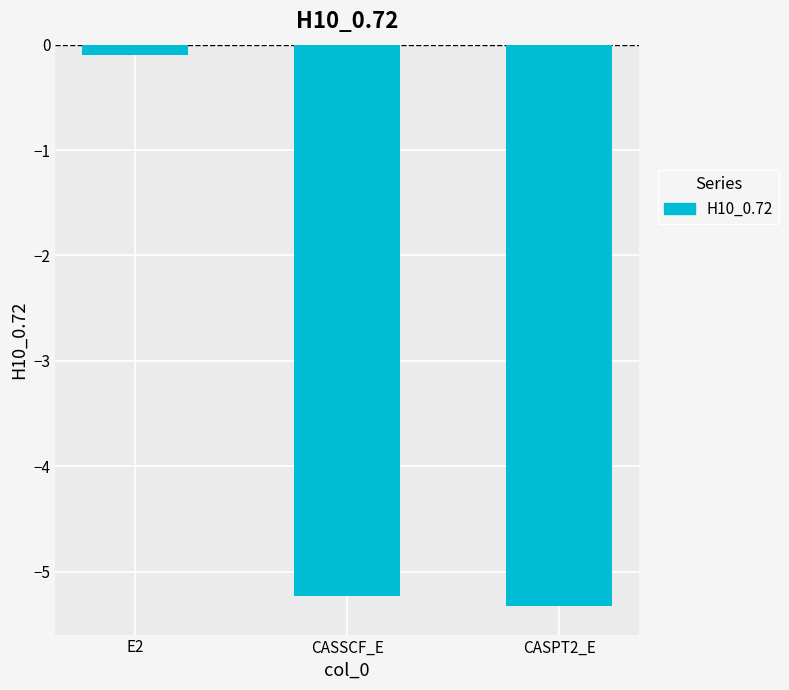

List the labels in order of value, largest first.

E2, CASSCF_E, CASPT2_E